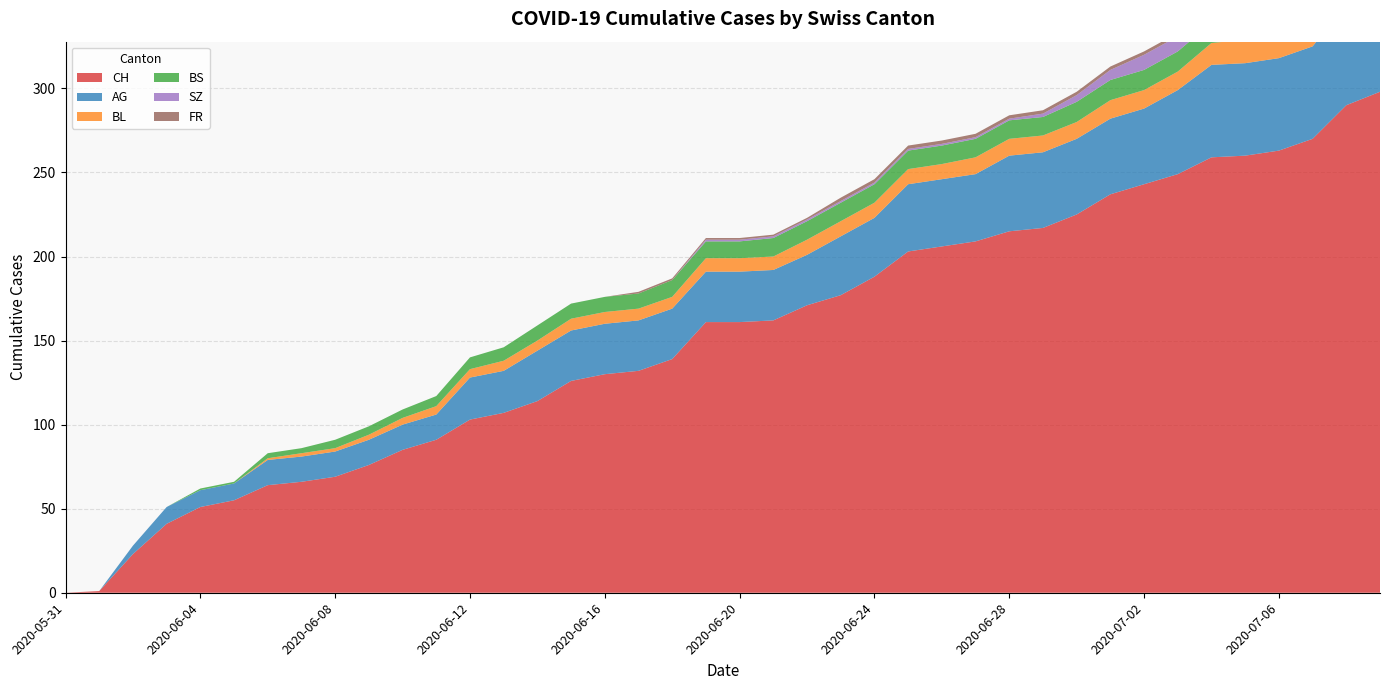

Reading left to right, list all the values displayed in this chart.

CH: 0	1	23	41	51	55	64	66	69	76	85	91	103	107	114	126	130	132	139	161	161	162	171	177	188	203	206	209	215	217	225	237	243	249	259	260	263	270	290	298
AG: 0	0	5	10	10	10	15	15	15	15	15	15	25	25	30	30	30	30	30	30	30	30	30	35	35	40	40	40	45	45	45	45	45	50	55	55	55	55	60	65
BL: 0	0	0	0	0	0	1	2	2	3	4	5	5	6	6	7	7	7	7	8	8	8	9	9	9	9	9	10	10	10	10	11	11	11	13	14	16	18	19	20
BS: 0	0	0	0	1	1	3	3	5	5	5	6	7	8	9	9	9	9	10	10	10	11	11	11	11	11	11	11	11	11	12	12	12	12	12	12	12	12	12	12
SZ: 0	0	0	0	0	0	0	0	0	0	0	0	0	0	0	0	0	0	0	1	1	1	1	1	1	1	1	1	1	2	4	6	9	9	9	9	9	9	17	17
FR: 0	0	0	0	0	0	0	0	0	0	0	0	0	0	0	0	0	1	1	1	1	1	1	2	2	2	2	2	2	2	2	2	2	2	2	2	2	2	2	2